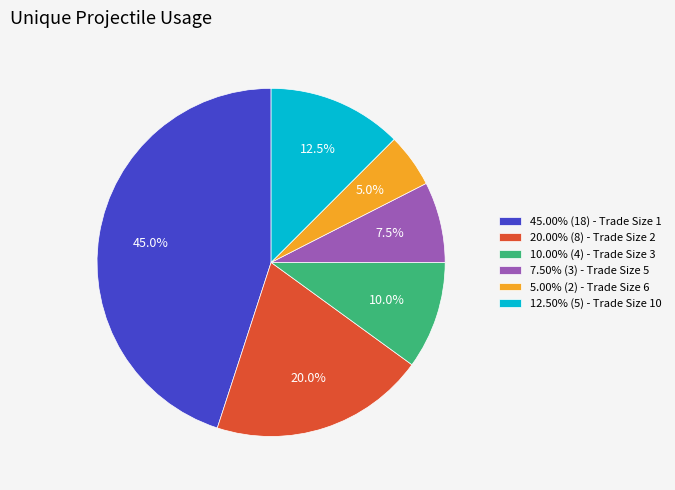

Is there any slice that represents more than half of the pie?

No